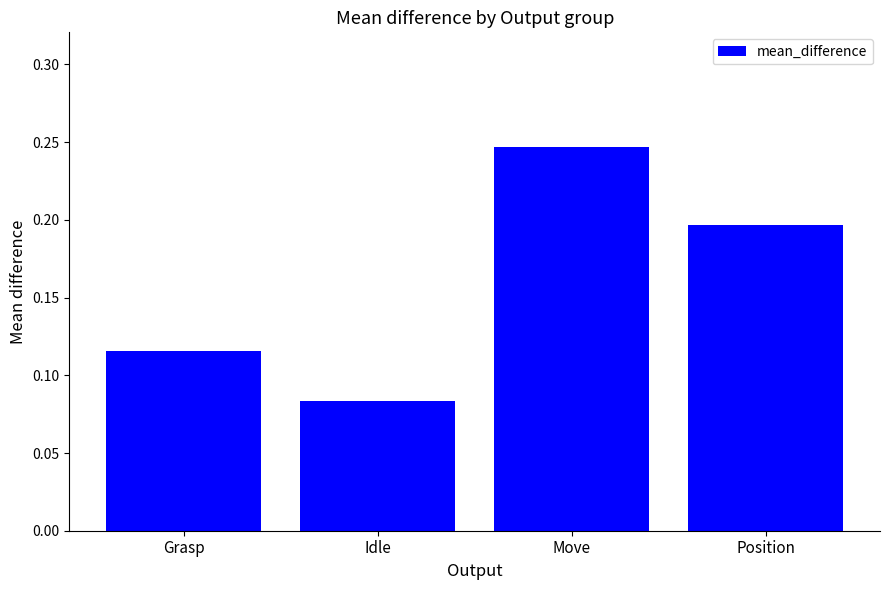

List the labels in order of value, smallest first.

Idle, Grasp, Position, Move